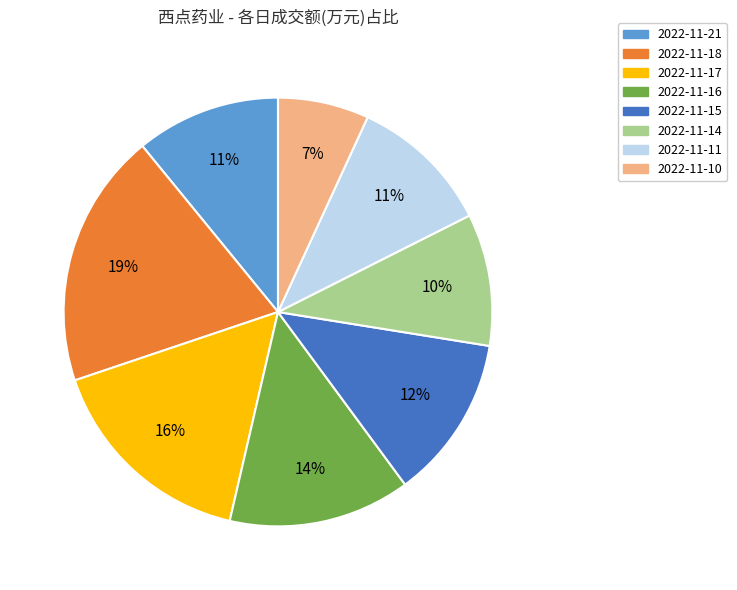

How many segments does this pie chart have?

8